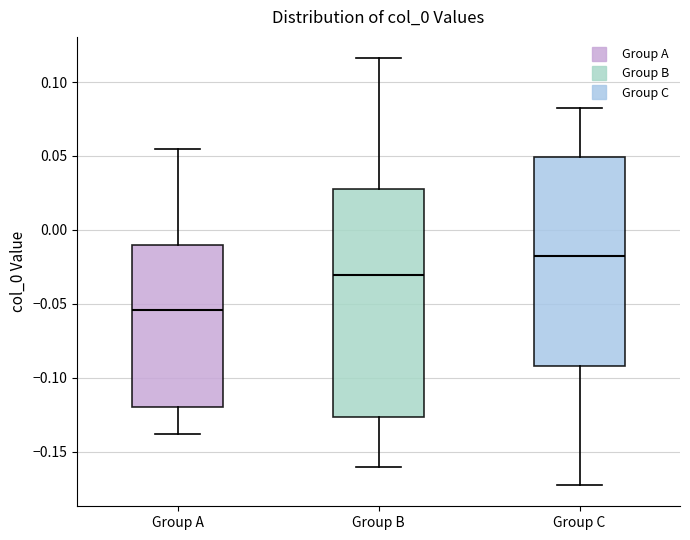

Reading left to right, transcribe this box plot: for each box, give where its median line is, the range the box spans, and where its two whiskers end, as read against the y-axis. The values are not printed on the chart, so give them approximately, as read against the axis.

Group A: median -0.055, box -0.120 to -0.010, whiskers -0.140 to 0.055
Group B: median -0.030, box -0.125 to 0.030, whiskers -0.160 to 0.115
Group C: median -0.020, box -0.090 to 0.050, whiskers -0.175 to 0.080